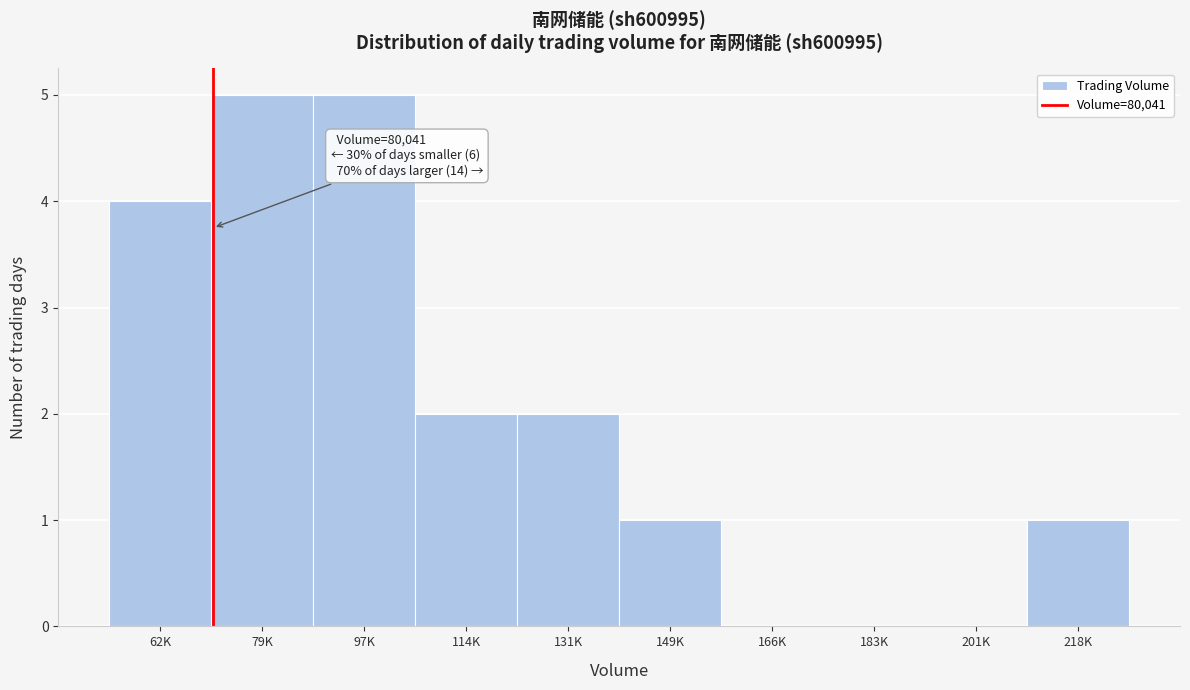

Reading right to left, list all the values displayed in this chart.

218K=1	201K=0	183K=0	166K=0	149K=1	131K=2	114K=2	97K=5	79K=5	62K=4